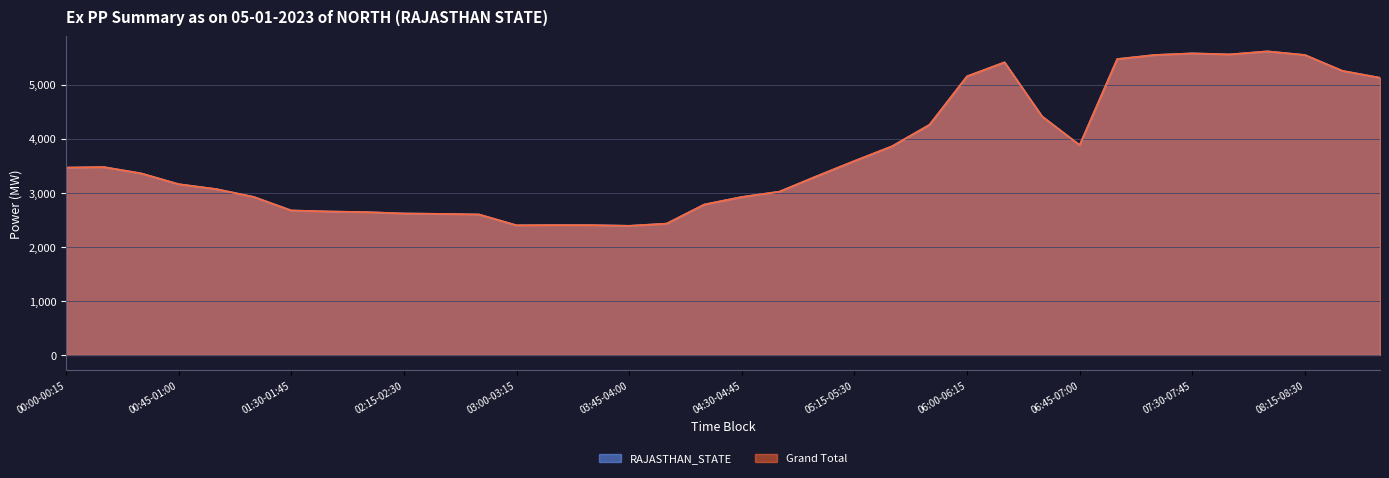

At which category does Grand Total reach its first local valley?

03:00-03:15